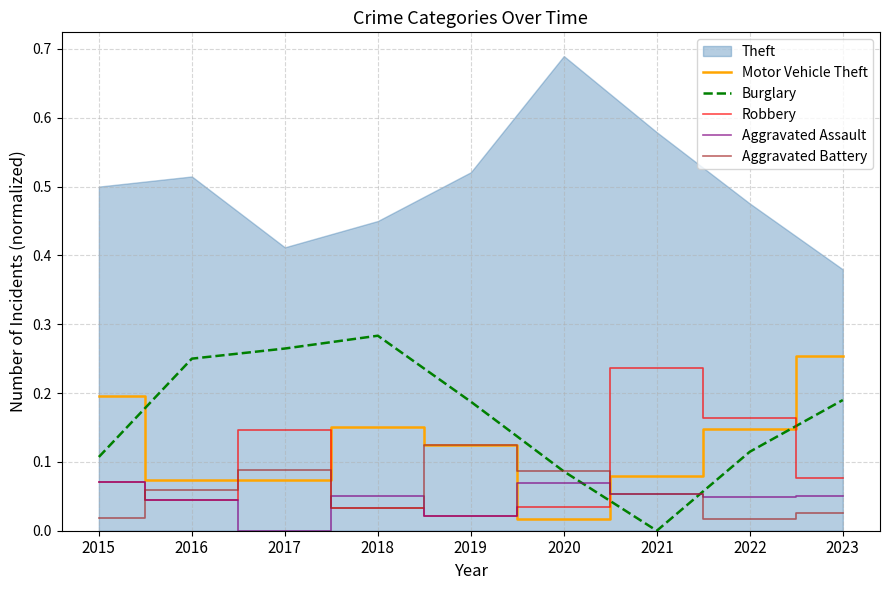

The value of Burglary at 2019 is 0.1. True or false?

False